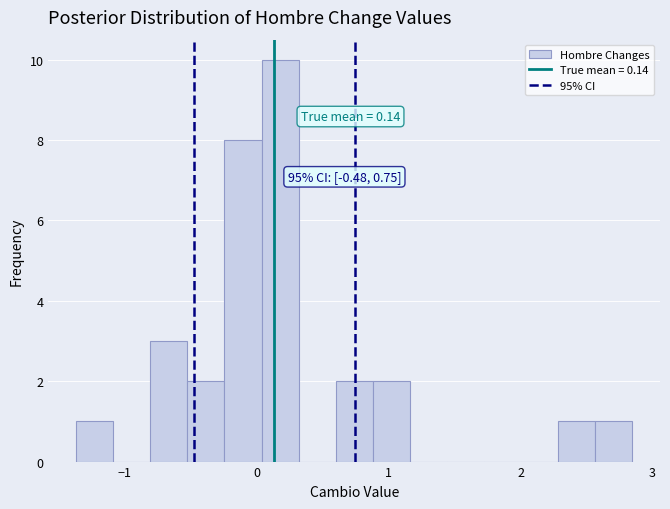

Read against the x-axis, roughly where is the centre of the tallest bar?

0.2